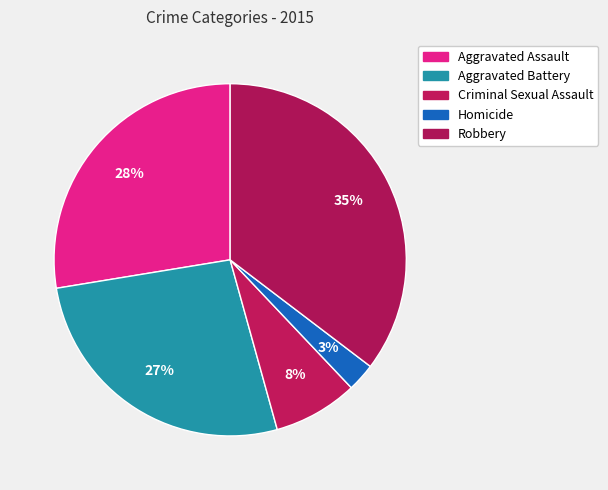

The Aggravated Assault slice represents 35% of the pie. True or false?

False